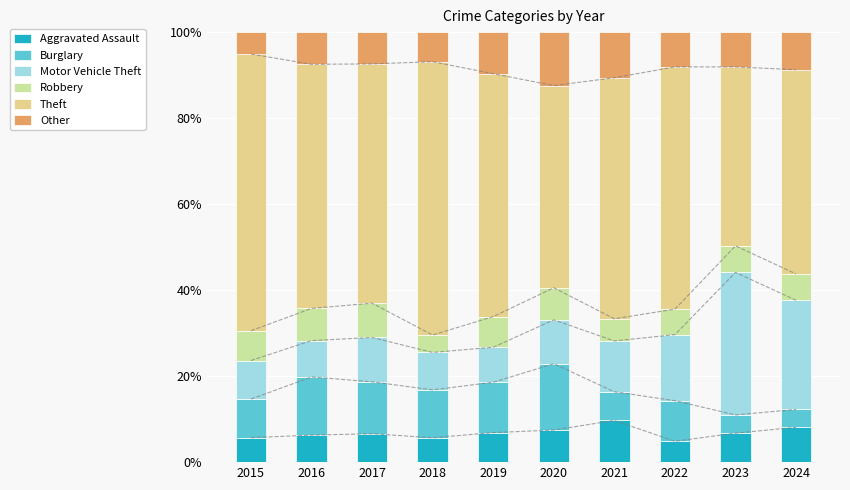

Which has a higher value, 2015 or 2020?

2020